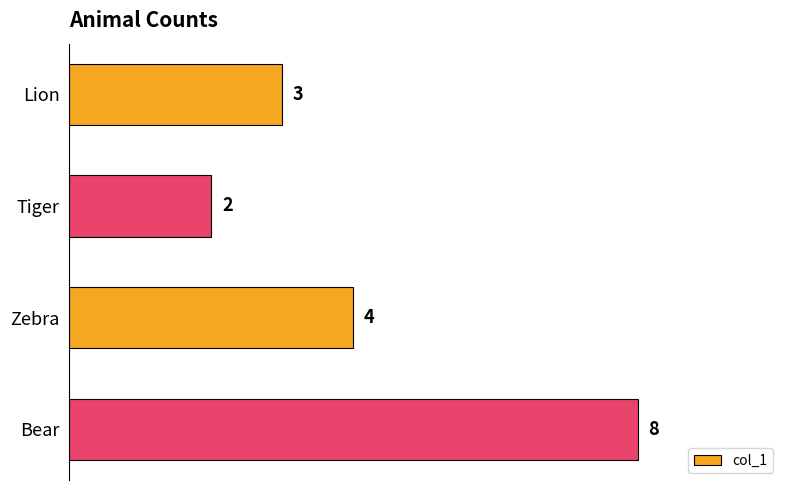

How many data points does each series have?

4